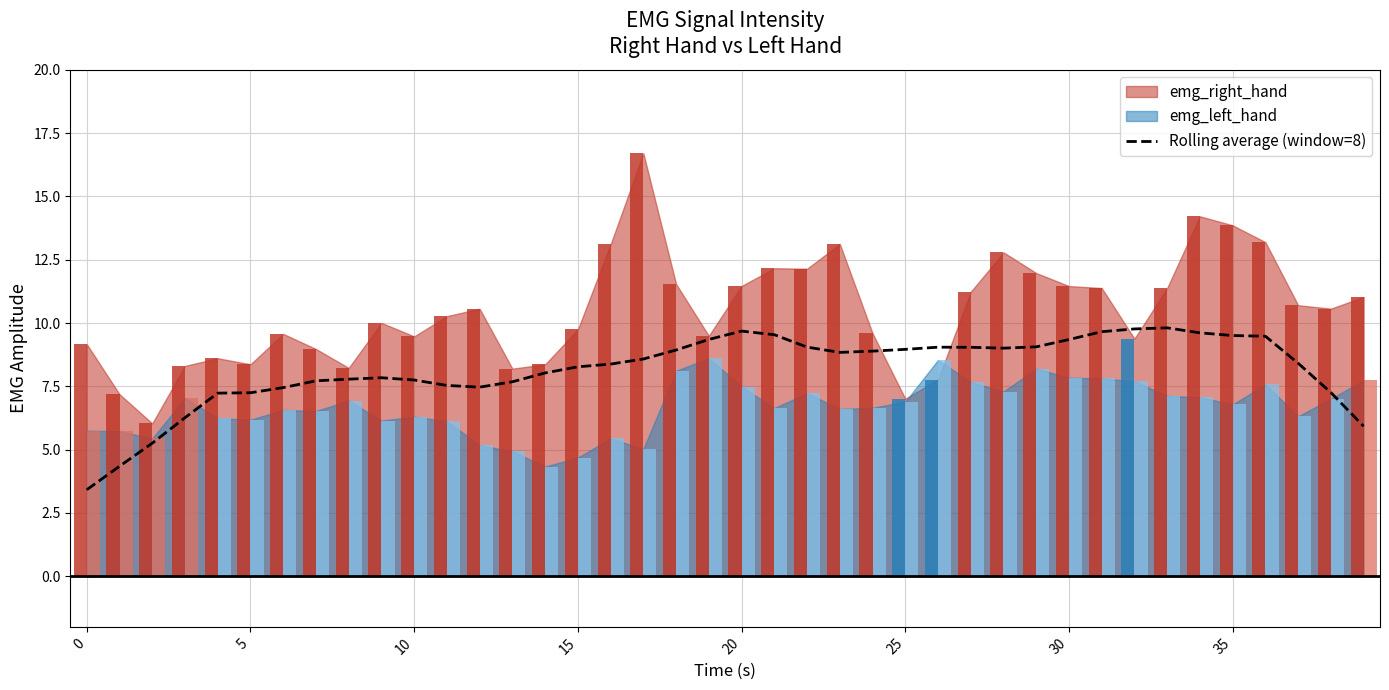

What is the maximum value for Rolling average (window=8)?

9.8